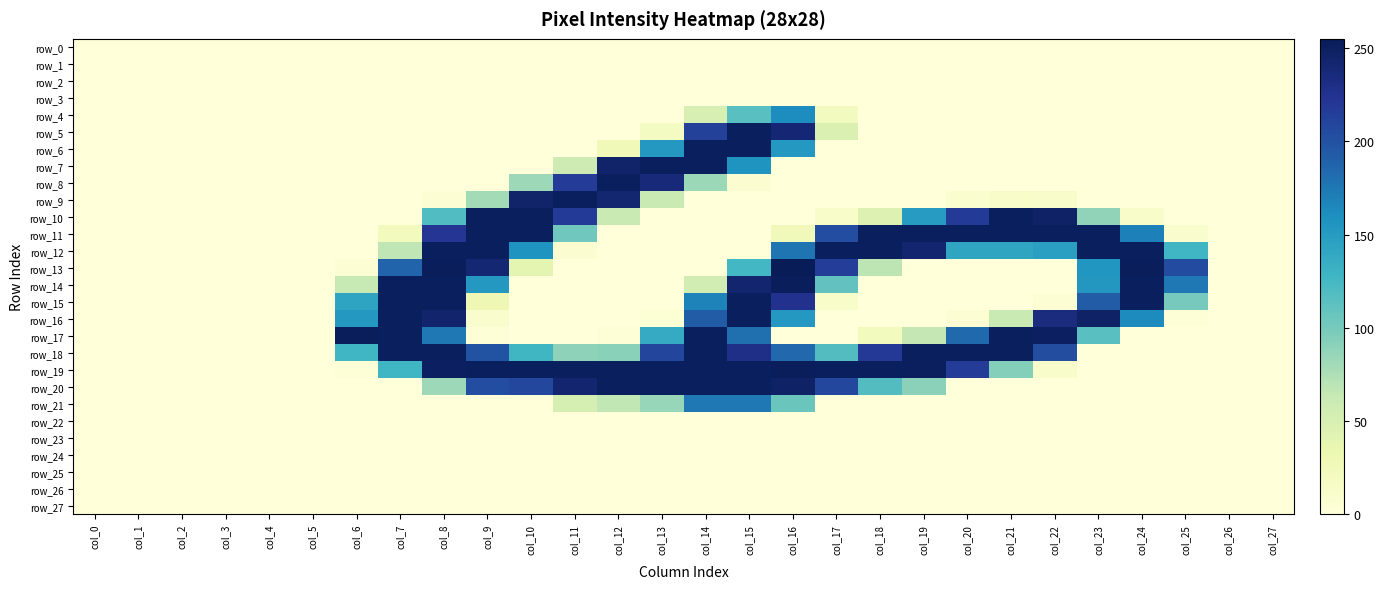

At how many categories does at least one series exceed 175?

20